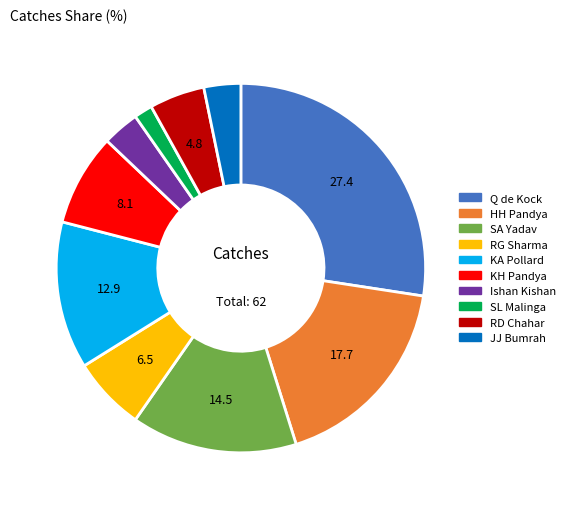

Is the sum of RG Sharma and Ishan Kishan greater than half?

No